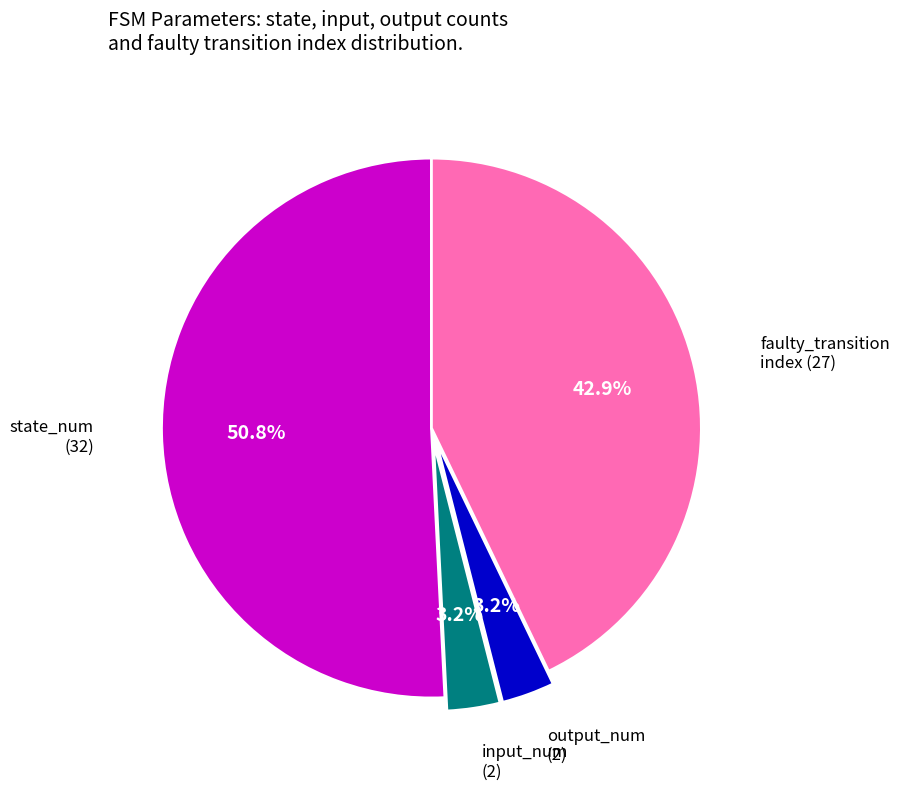

Is there a majority slice in this chart?

Yes